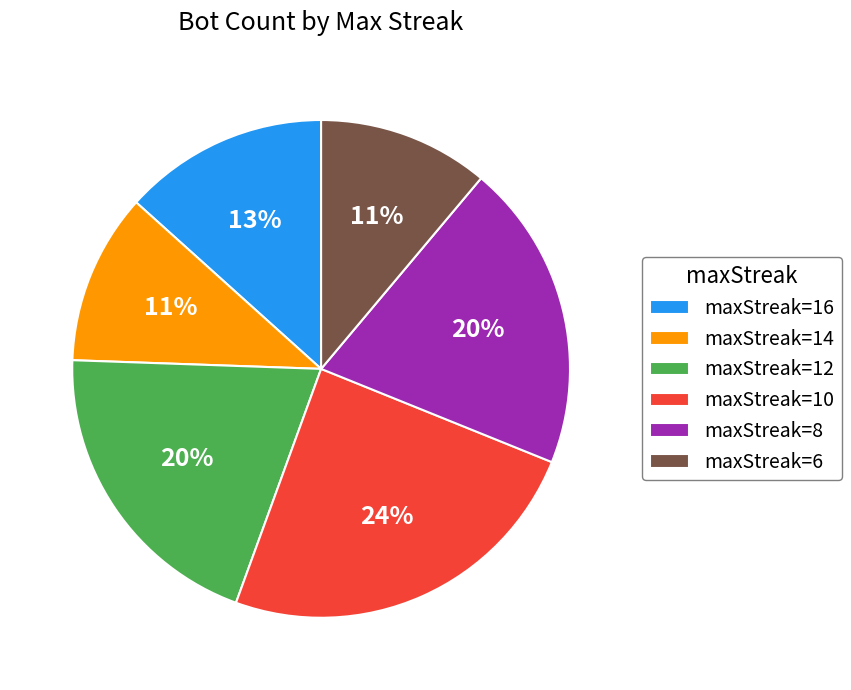

What is the largest slice in the pie chart?

maxStreak=10